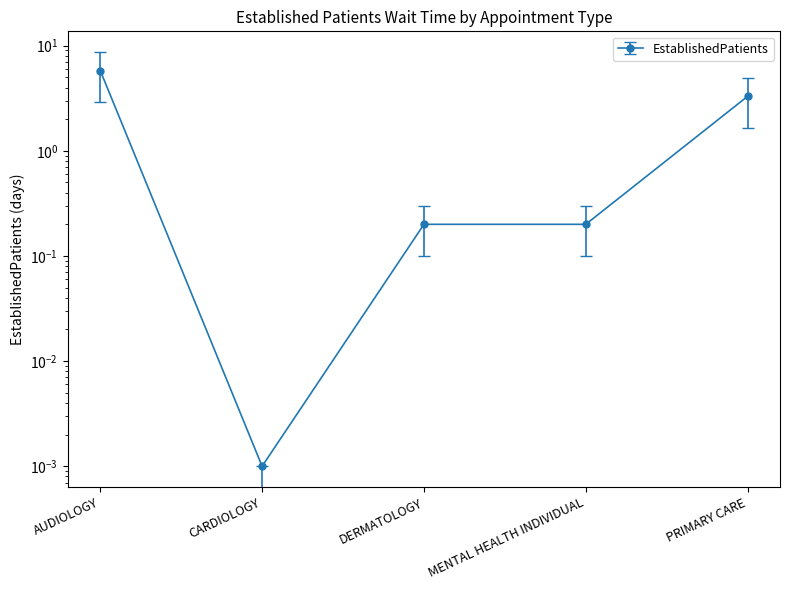

Between PRIMARY CARE and CARDIOLOGY, which is larger?

PRIMARY CARE